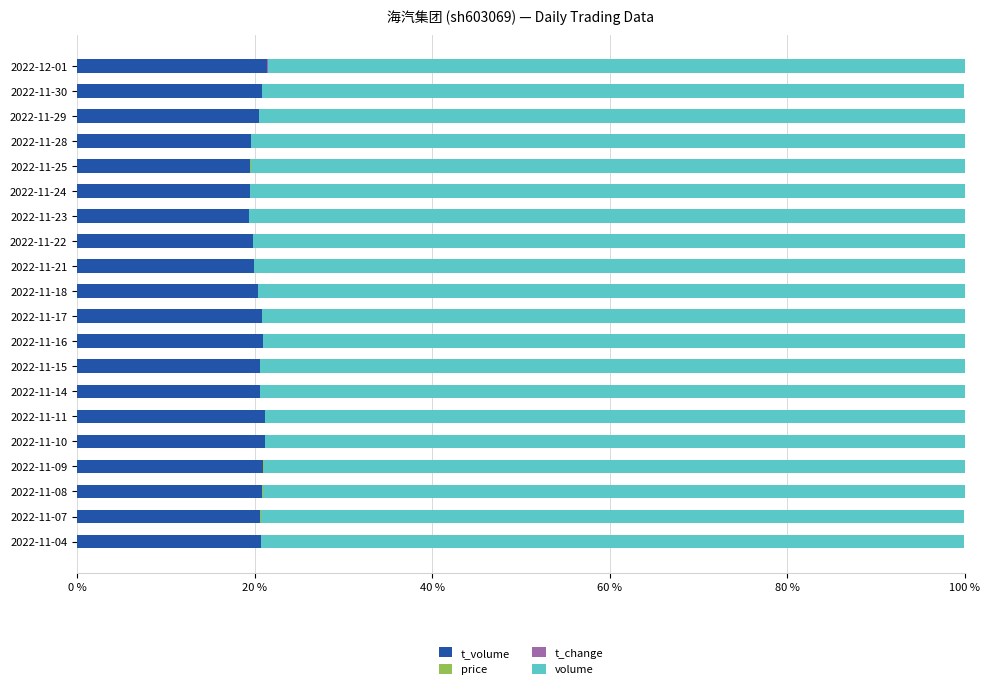

At how many categories does at least one series exceed 48?

20